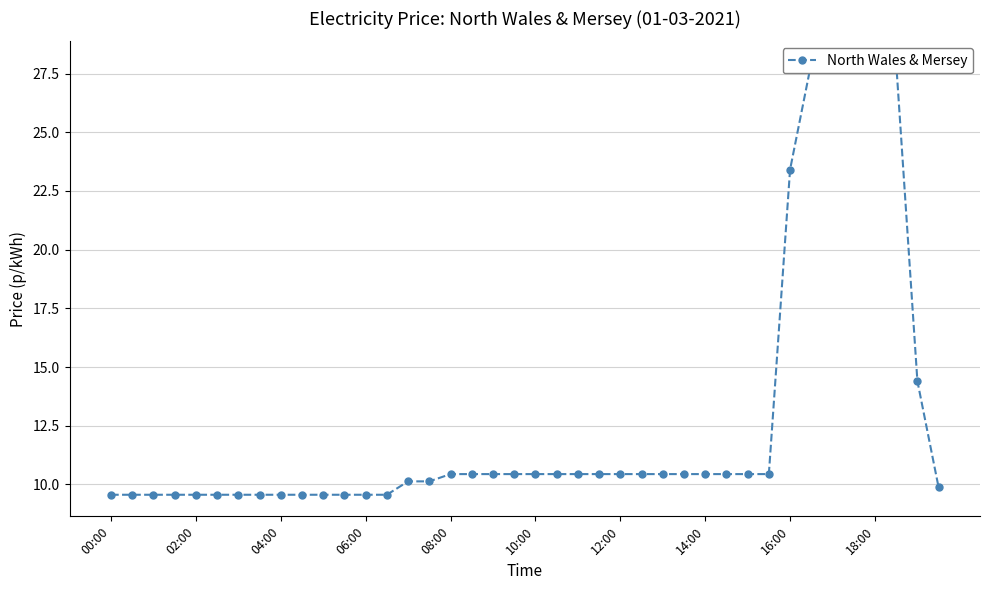

What is the smallest value displayed?

9.6